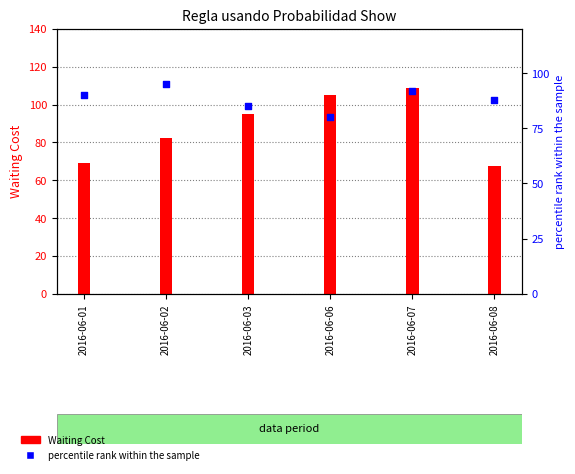

Which series reaches the maximum Y coordinate?

Waiting Cost